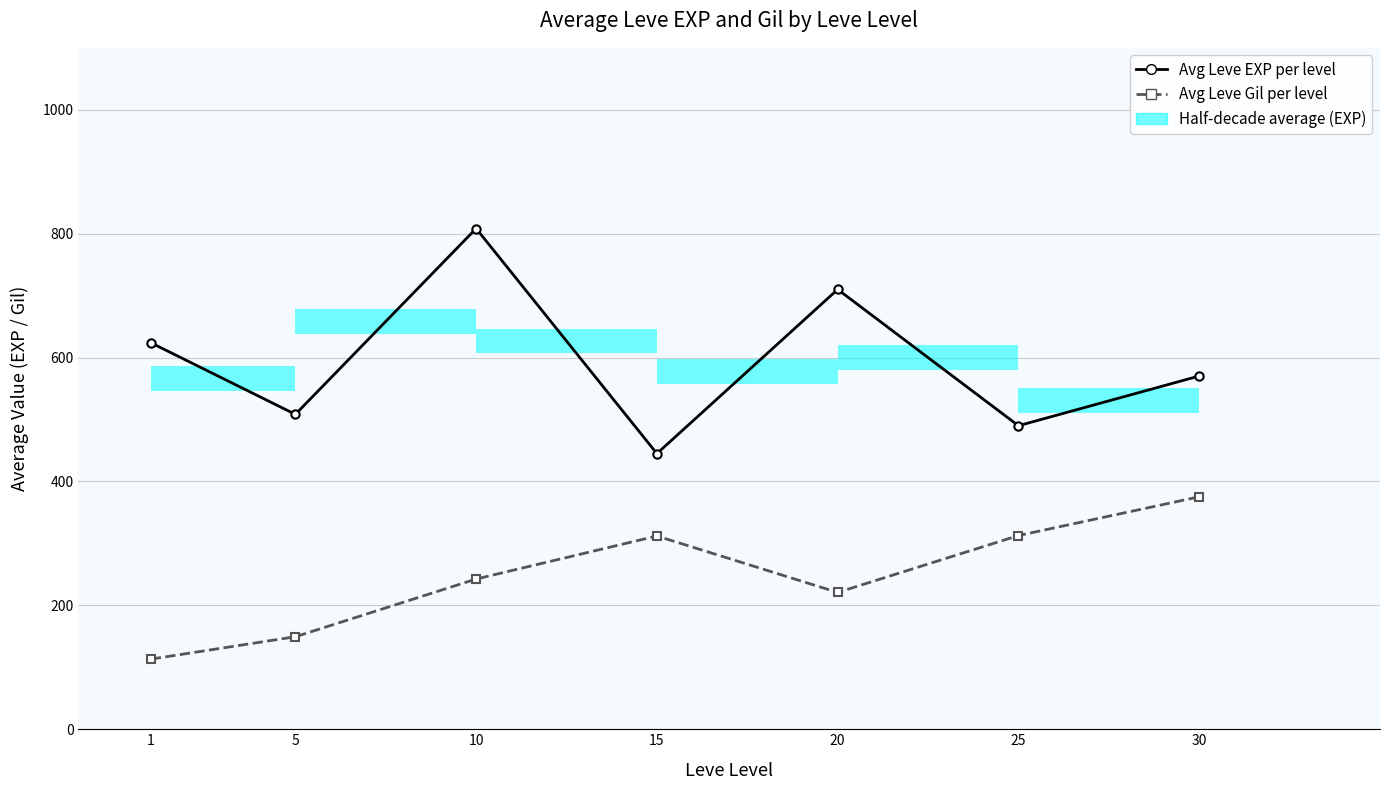

The value of Avg Leve Gil per level at 15 is 312.0. True or false?

True